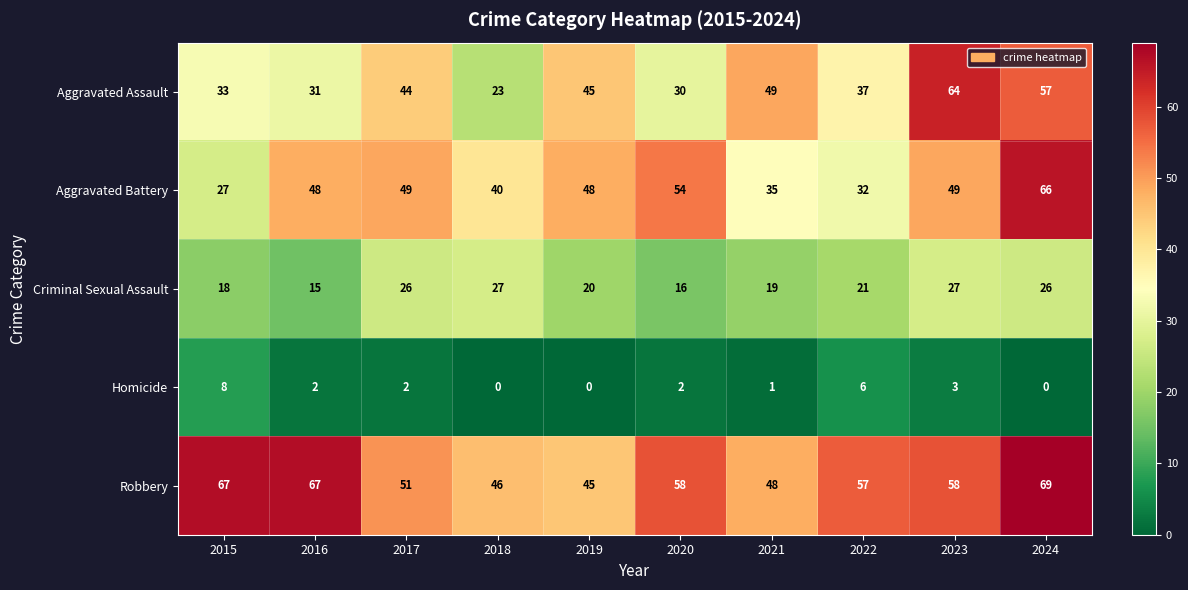

What value does the Aggravated Assault series have at 2020?

30